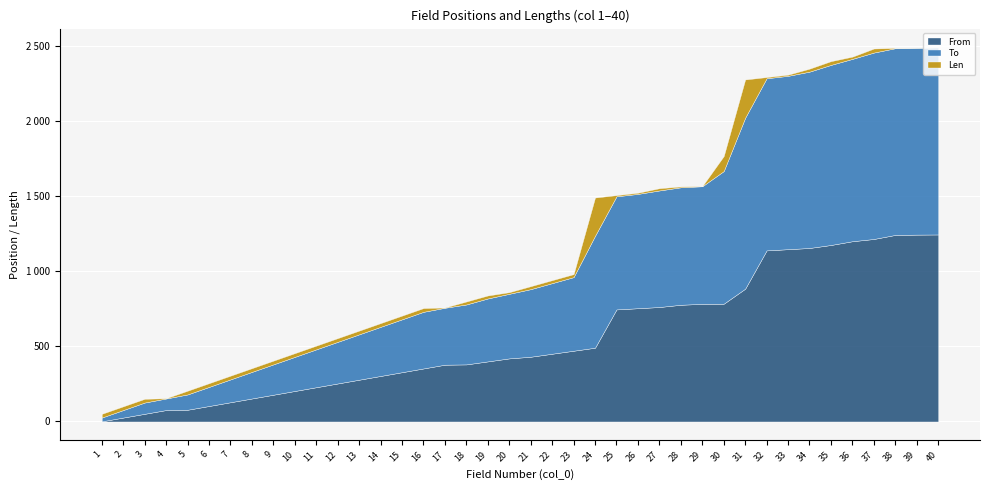

True or false: To and From cross at least once.

False